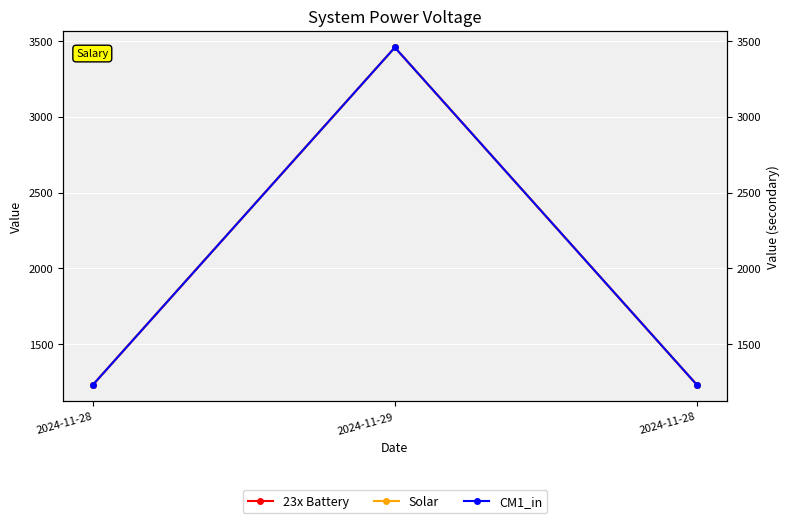

The value of 23x Battery at 2024-11-28 is 1234. True or false?

True